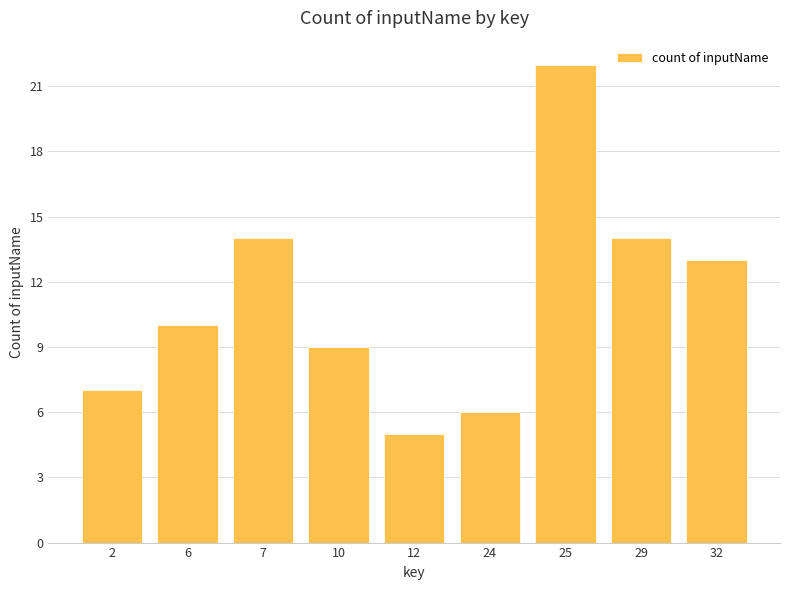

What is the value of the 6th bar from the left?

6